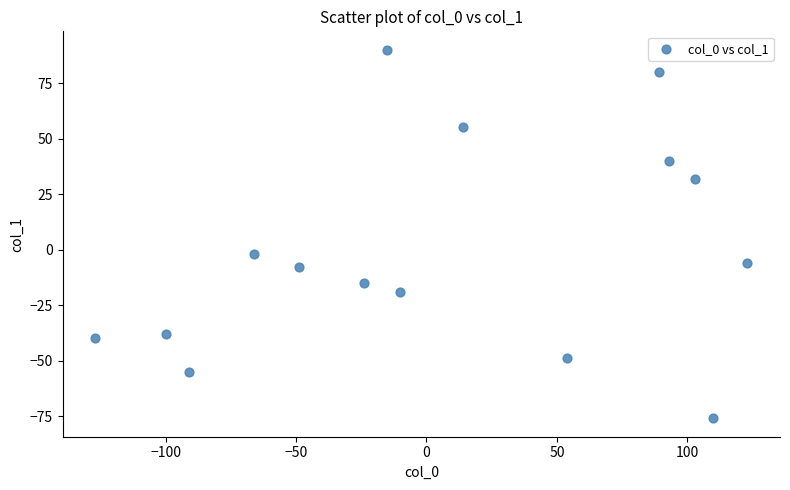

What is the range of Y values (max minus min)?

166